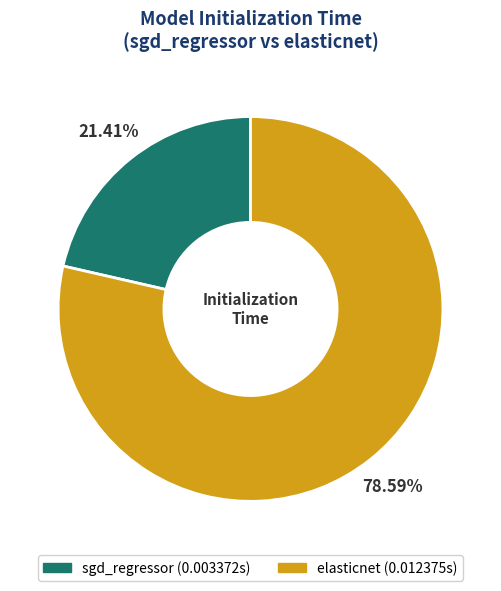

How many segments does this pie chart have?

2